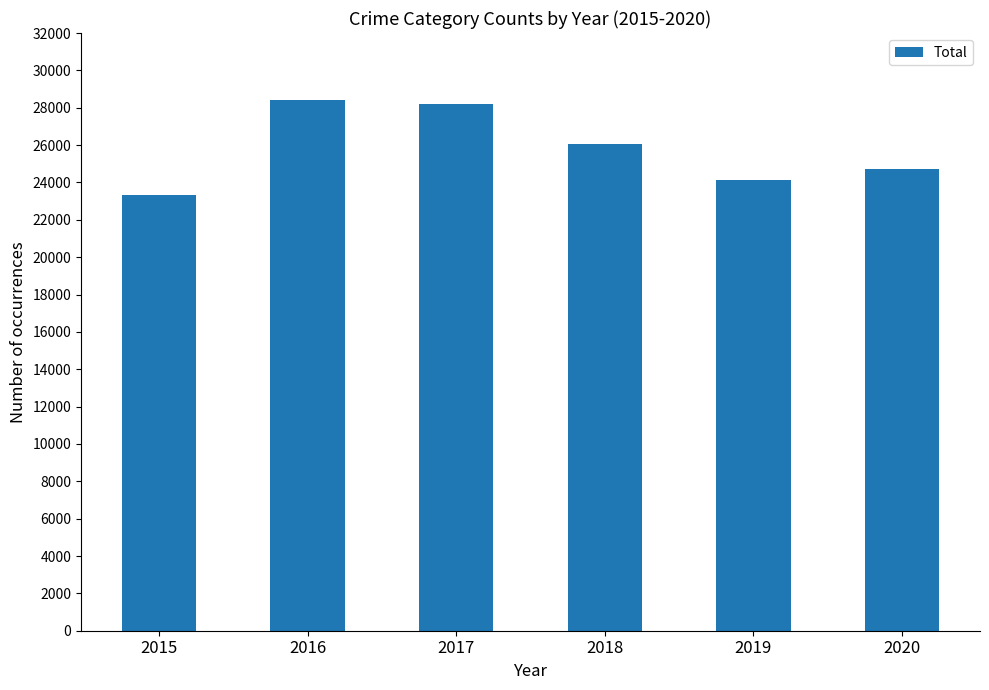

Approximately how many times larger is the value at 2020 compared to 2017?

0.9